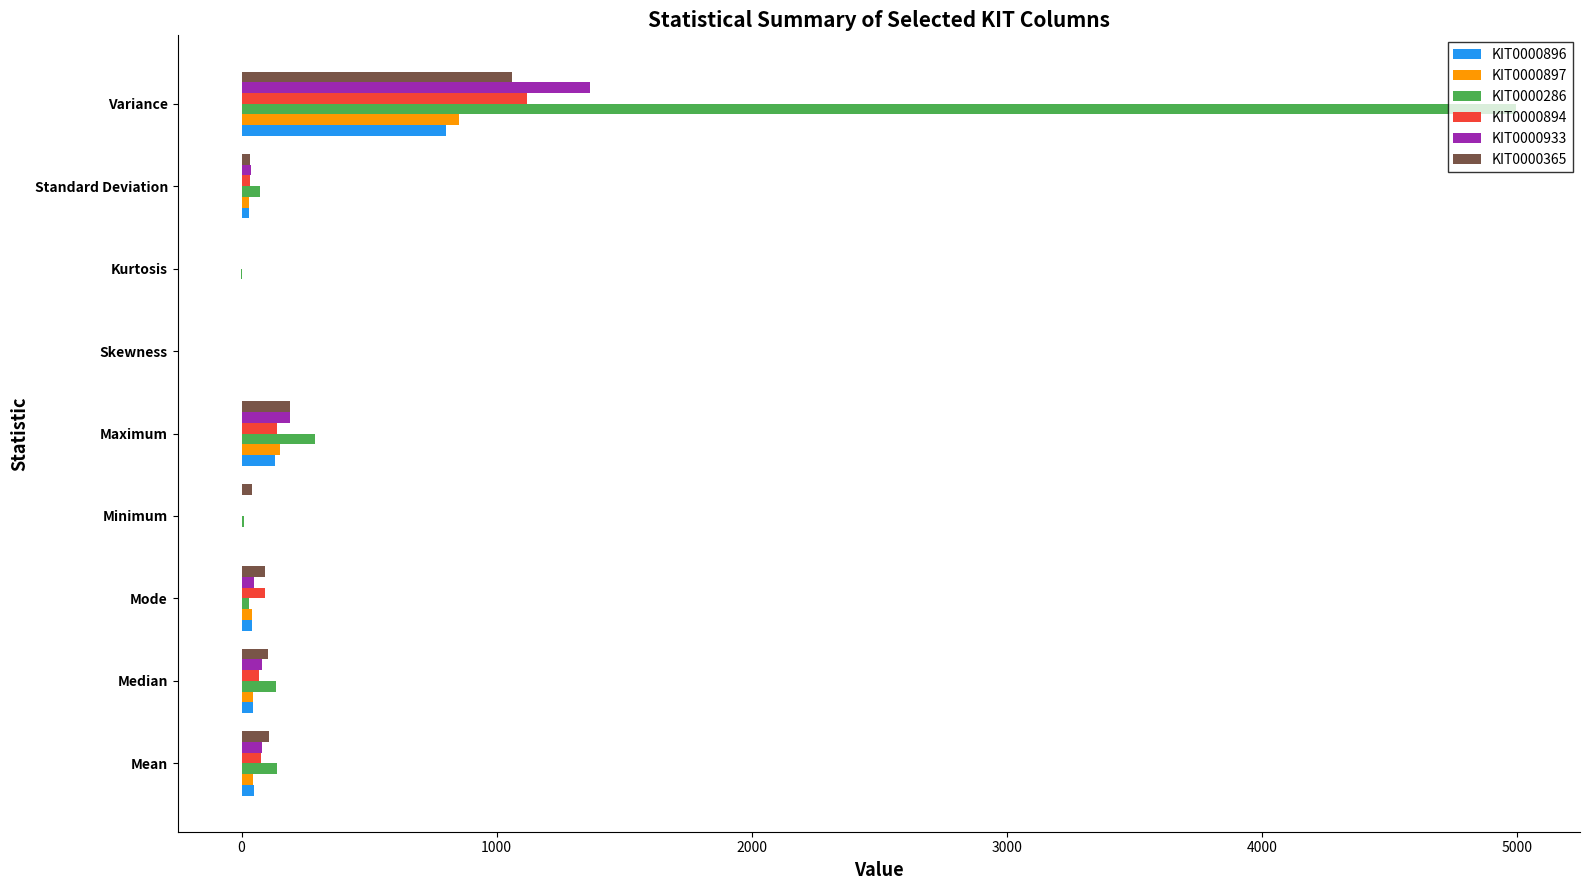

At which category is the sum across all series the highest?

Variance